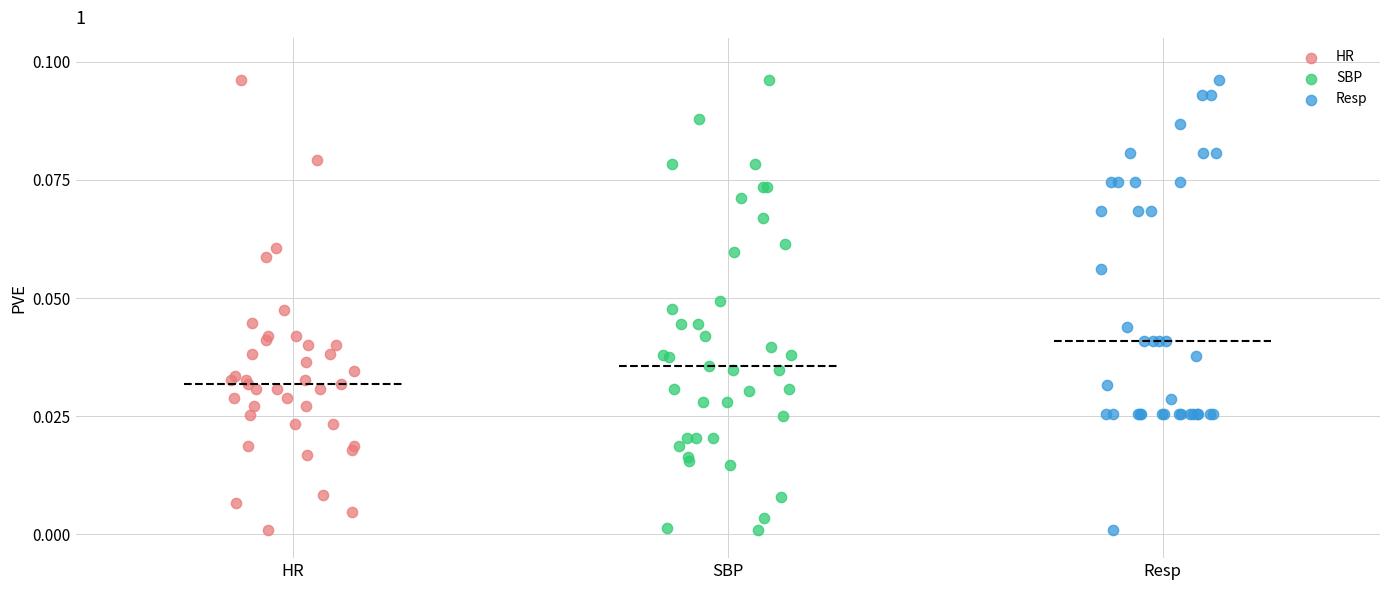

What are all the series names shown in the legend?

HR, SBP, Resp